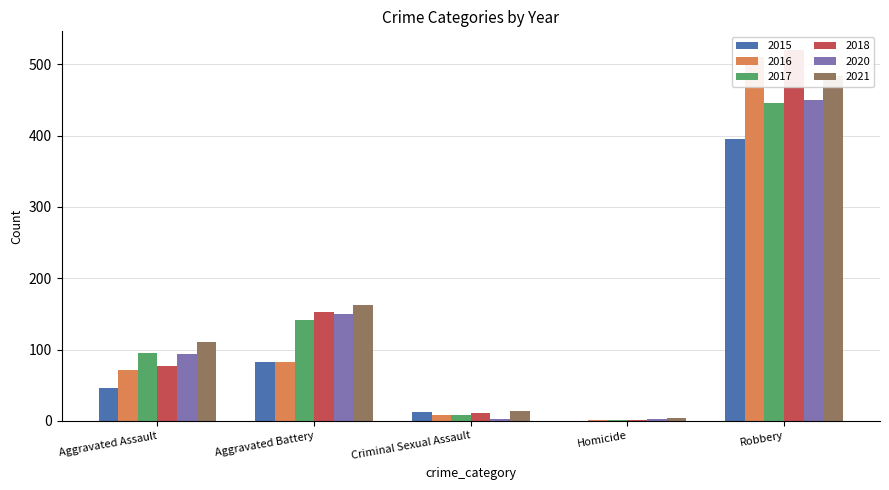

Reading left to right, extract all data points from this chart.

2015: 46	82	12	0	395
2016: 71	82	8	1	510
2017: 95	142	8	1	446
2018: 77	152	11	1	520
2020: 94	150	3	3	450
2021: 110	163	14	4	484